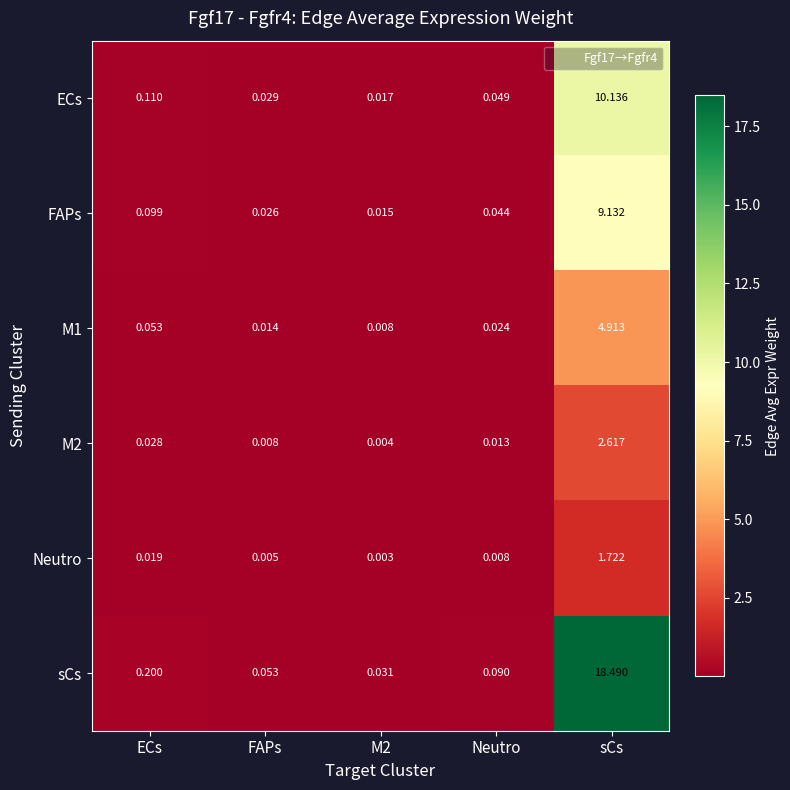

At which category is the sum across all series the highest?

sCs